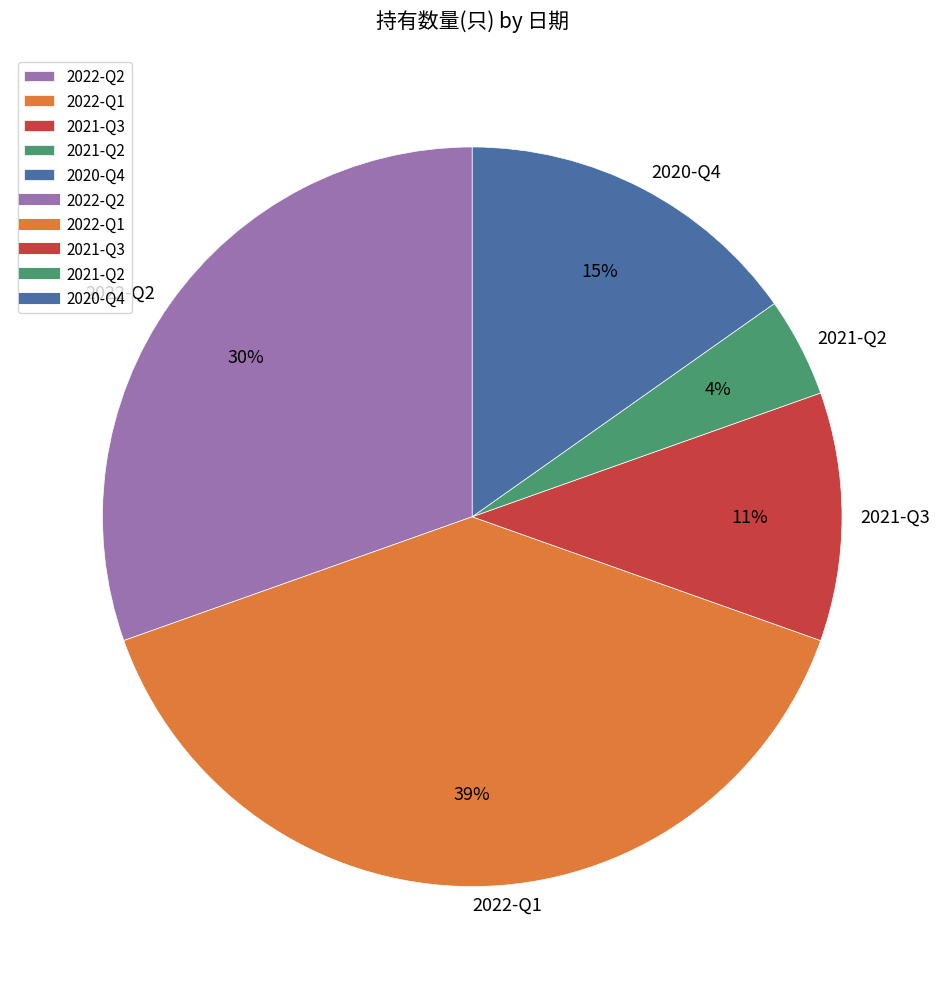

Approximately how many times larger is the value at 2021-Q3 compared to 2022-Q2?

0.4